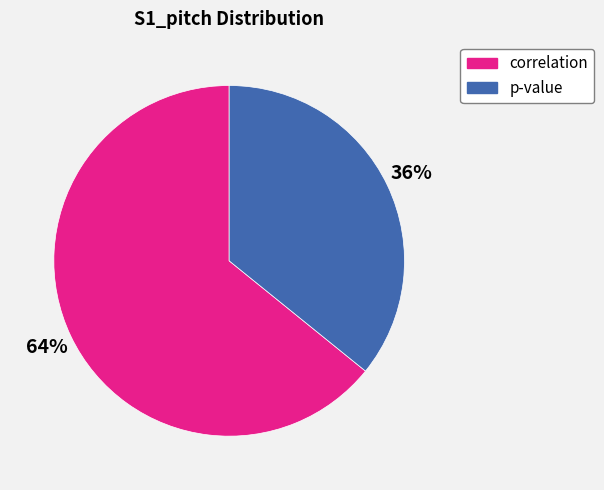

Do p-value and correlation together represent more than half of the pie?

Yes